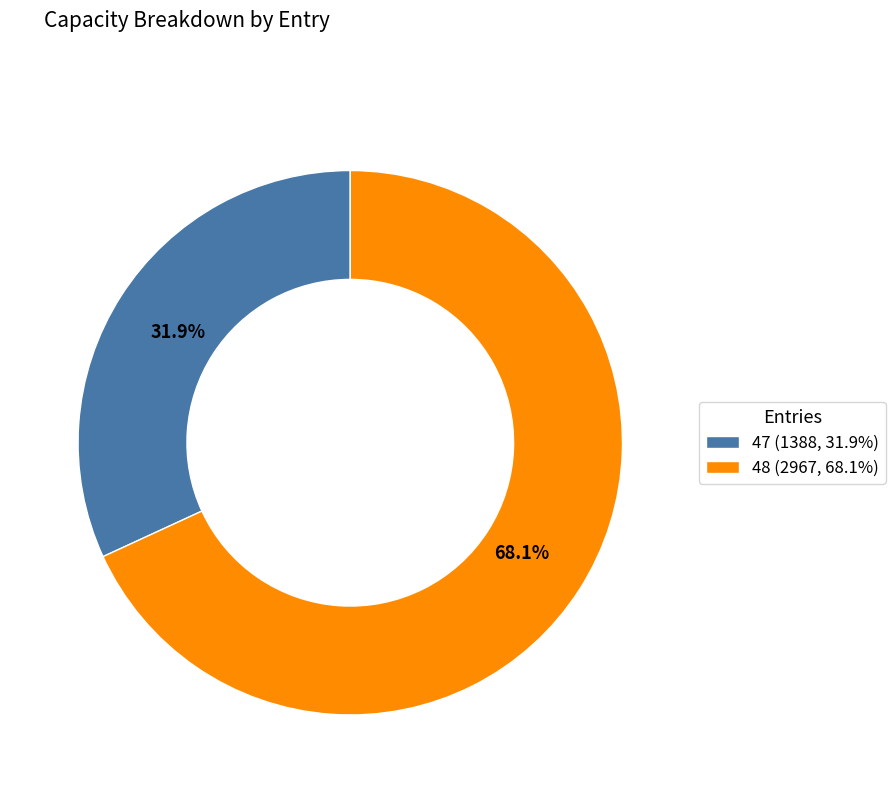

True or false: 48 accounts for 68% of the total.

True